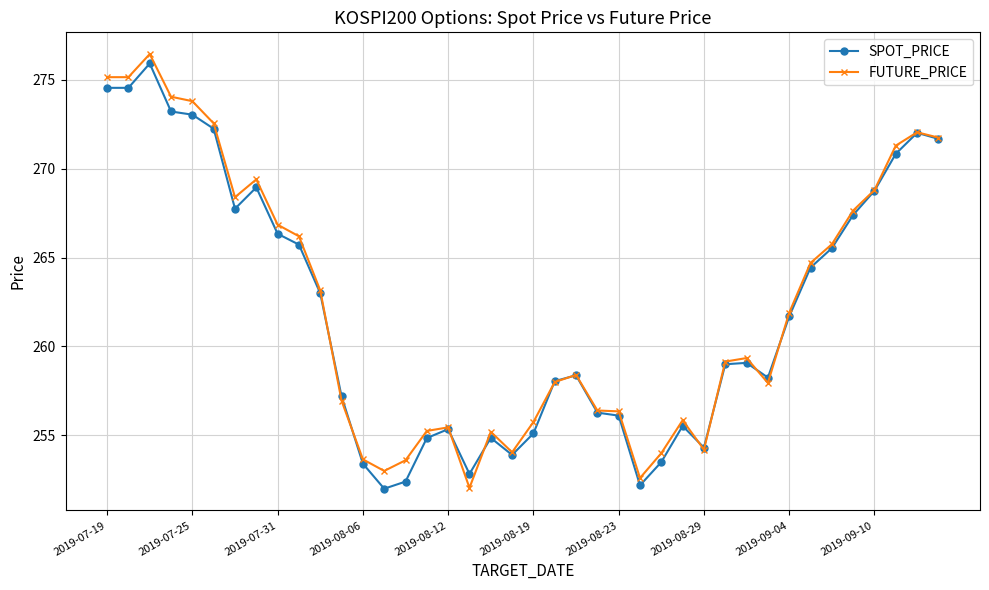

What is the minimum value for FUTURE_PRICE?

252.1